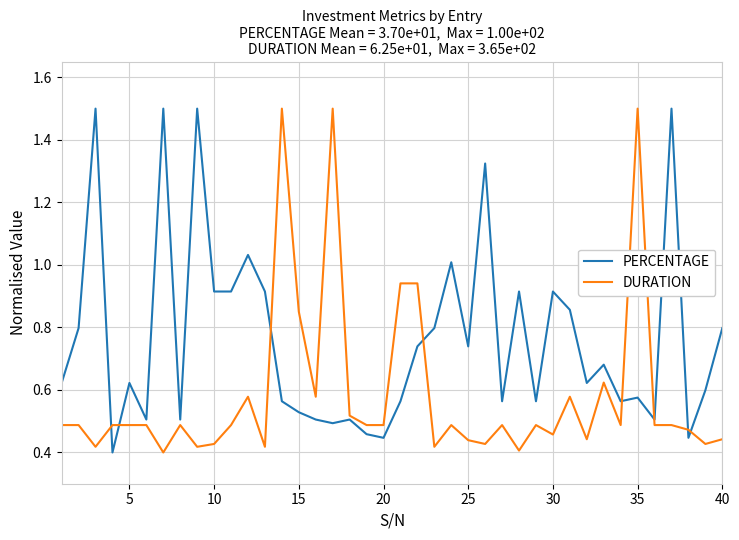

What is the maximum value for DURATION?

1.5